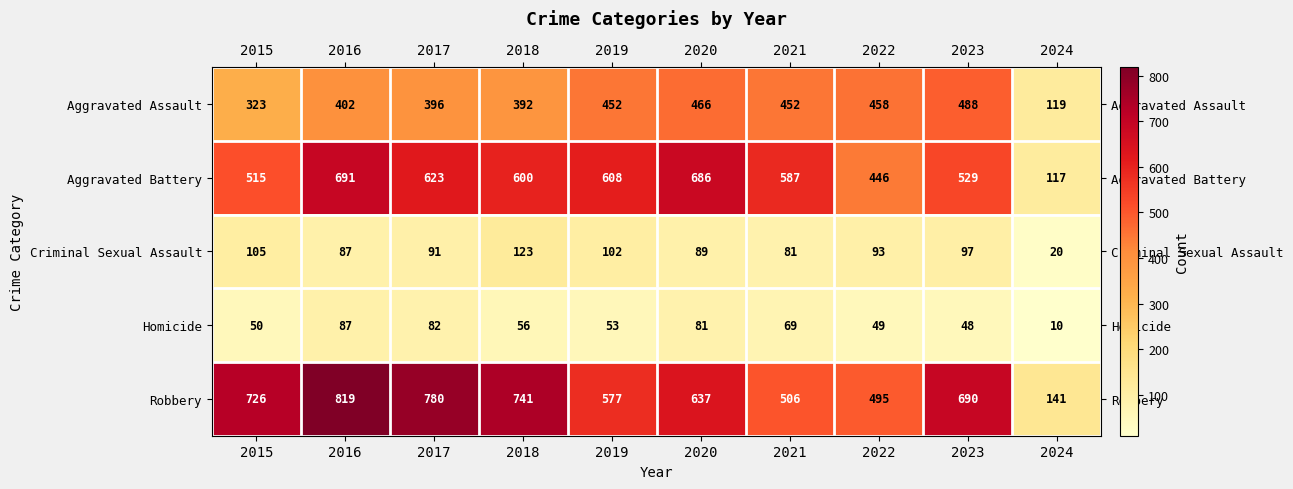

At 2021, list the series in order from smallest to largest.

Homicide, Criminal Sexual Assault, Aggravated Assault, Robbery, Aggravated Battery